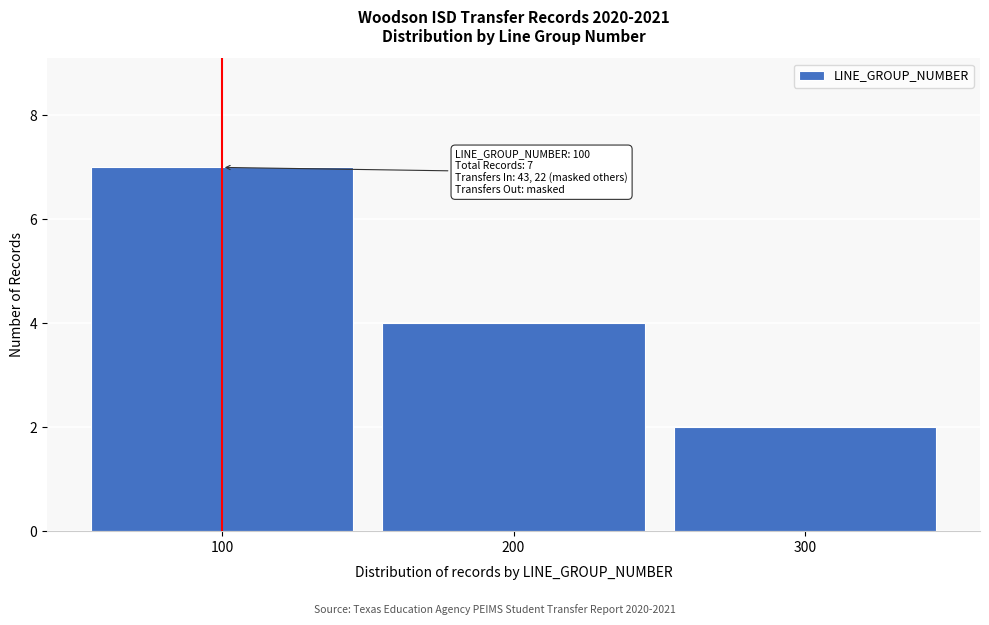

Reading left to right, what are all the values shown in this chart?

7	4	2